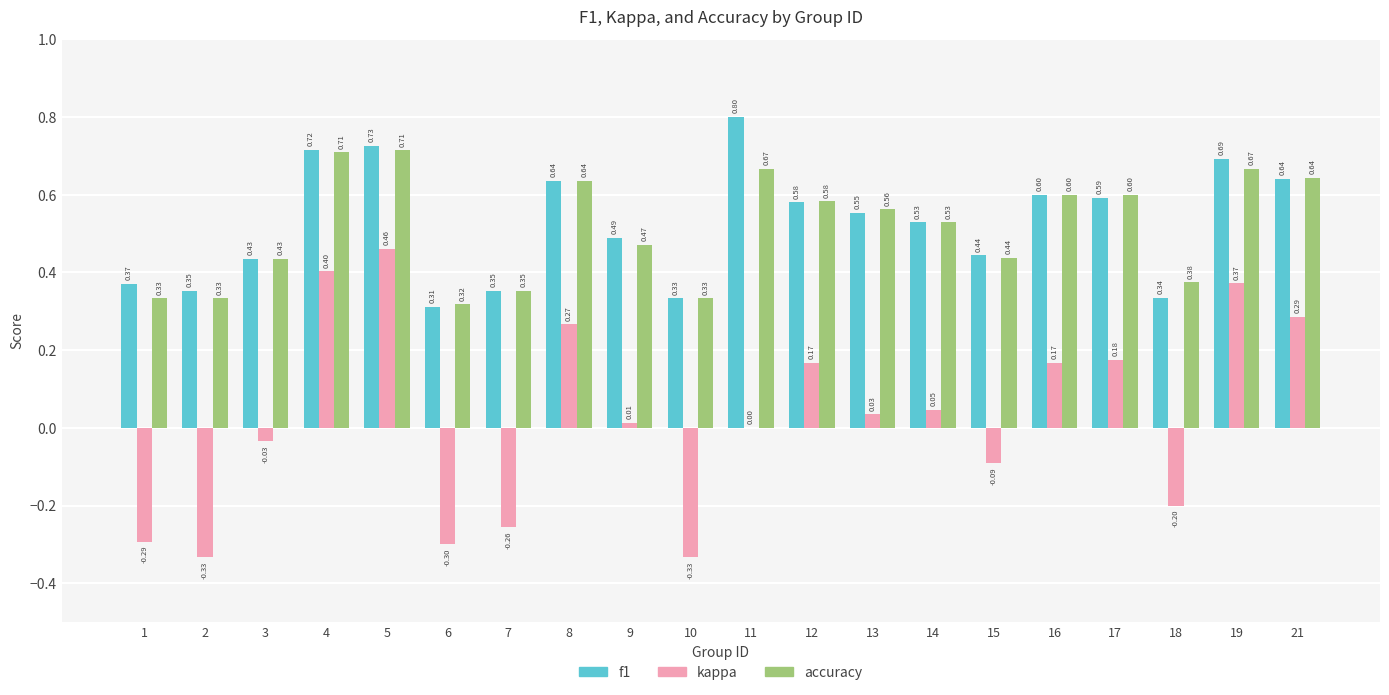

Does the chart contain stacked bars?

No